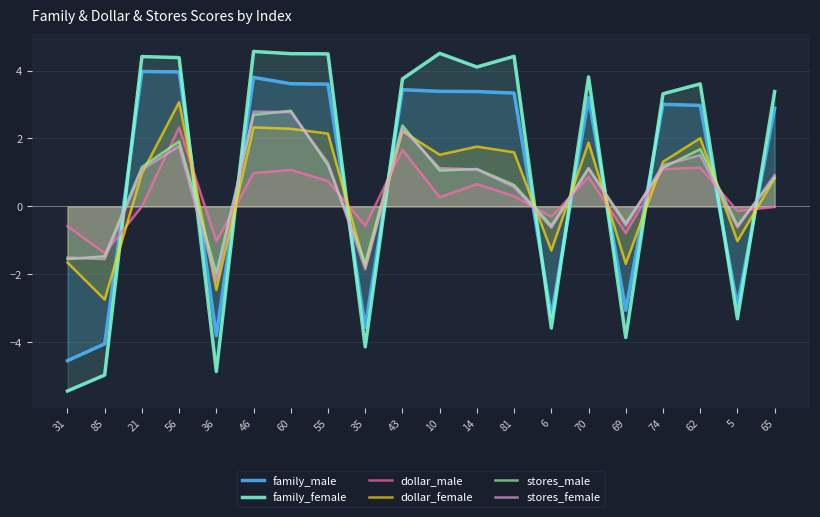

Rank the series at 35 from lowest to highest value.

family_female, family_male, stores_female, dollar_female, stores_male, dollar_male